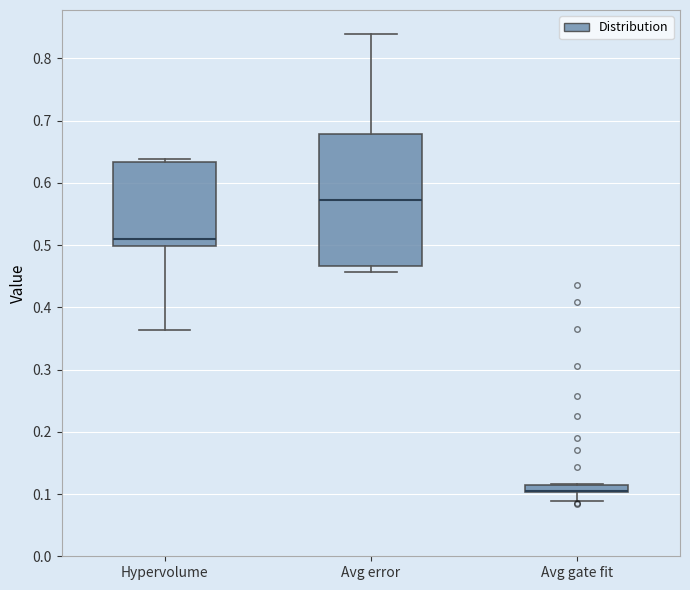

Where does the median line of the box for Hypervolume sit on the y-axis? The values are not printed on the chart, so give them approximately, as read against the axis.

0.51